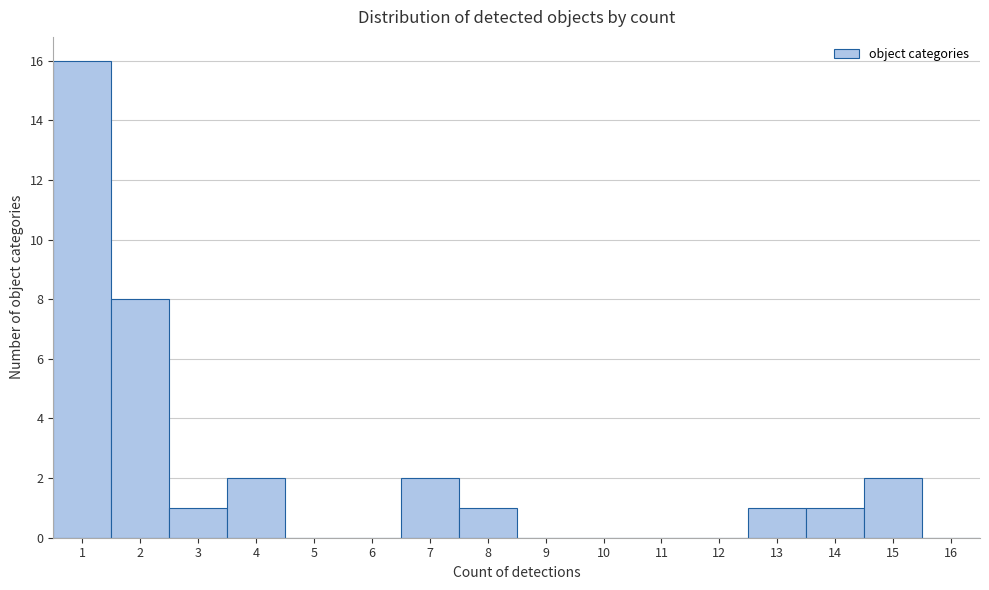

Reading left to right, transcribe this chart: for each bar, give the range it covers on the x-axis and its height. The values are not printed on the chart, so give them approximately, as read against the axis.

0.5 to 1.5: 16
1.5 to 2.5: 8
2.5 to 3.5: 1
3.5 to 4.5: 2
4.5 to 5.5: 0
5.5 to 6.5: 0
6.5 to 7.5: 2
7.5 to 8.5: 1
8.5 to 9.5: 0
9.5 to 10.5: 0
10.5 to 11.5: 0
11.5 to 12.5: 0
12.5 to 13.5: 1
13.5 to 14.5: 1
14.5 to 15.5: 2
15.5 to 16.5: 0